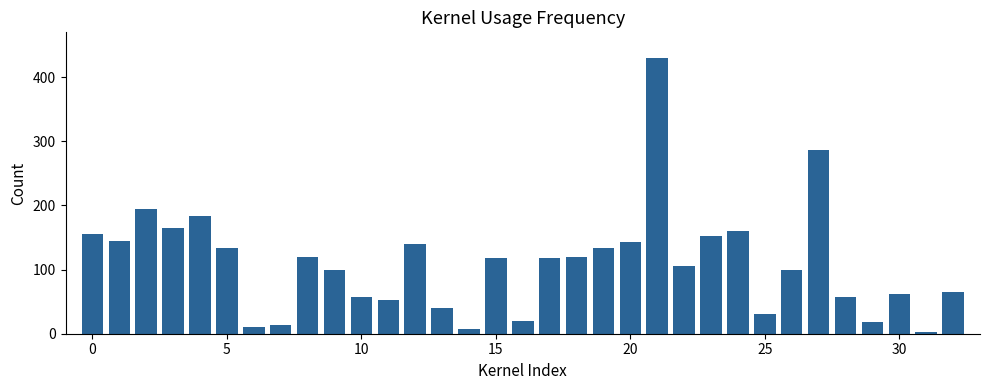

What is the maximum value shown in the chart?

430